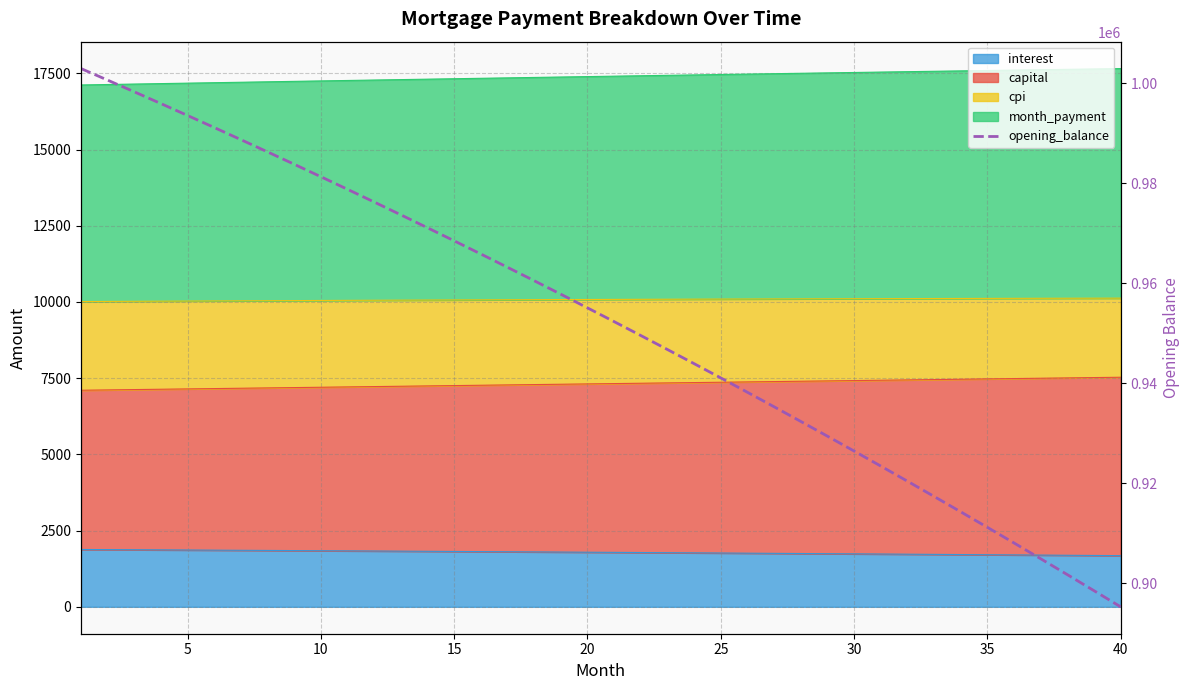

What is the minimum value shown in the chart?

895332.1